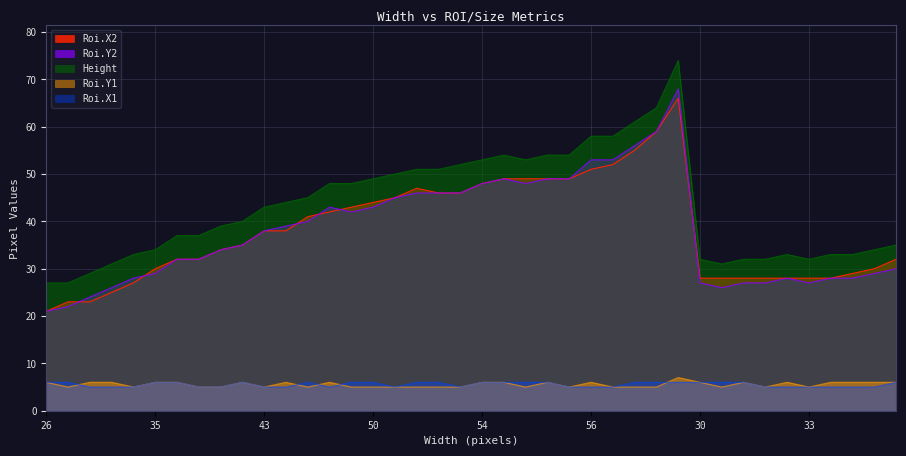

Where is the first local minimum for Roi.Y2?

49